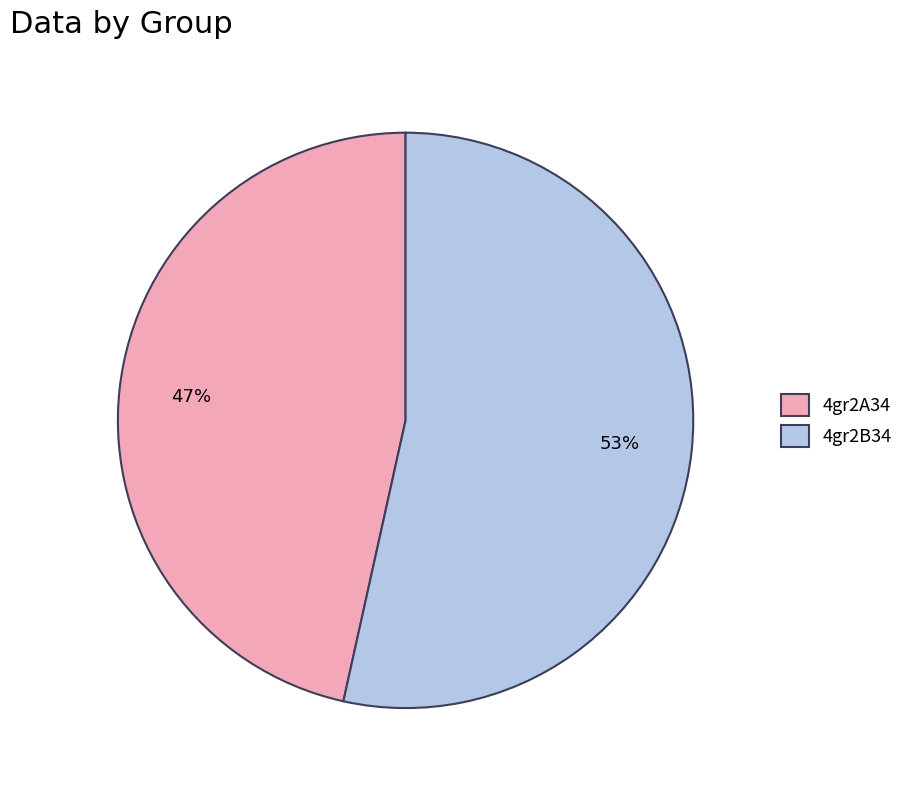

Which category accounts for the majority?

4gr2B34